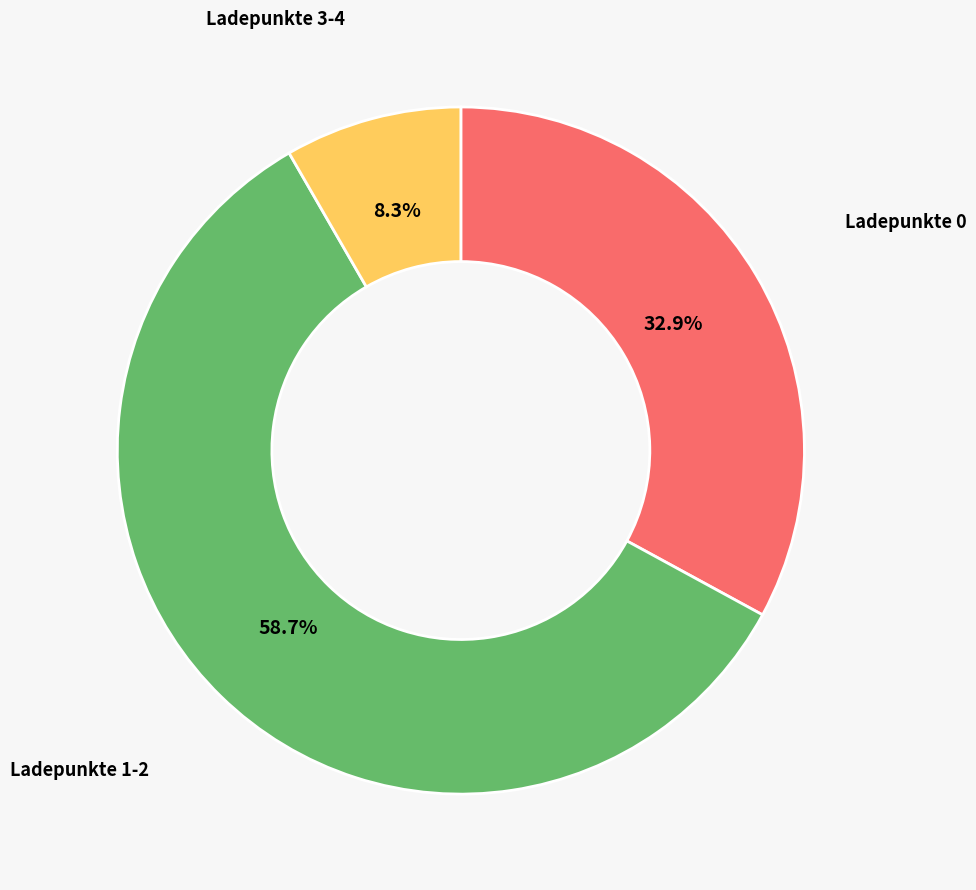

Is there any slice that represents more than half of the pie?

Yes